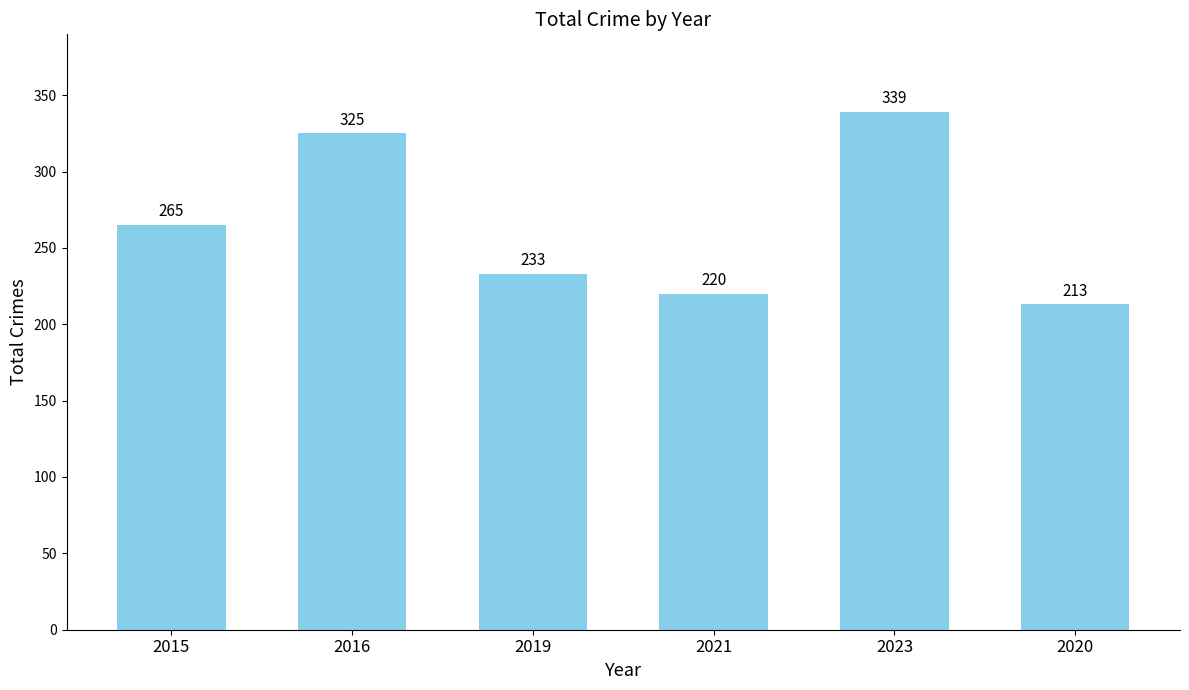

How many distinct data groups are displayed?

1